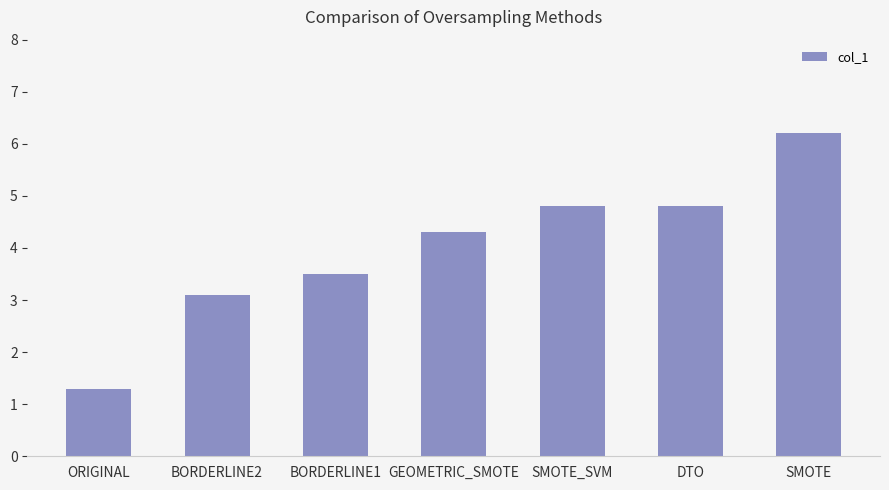

What is the smallest value displayed?

1.3